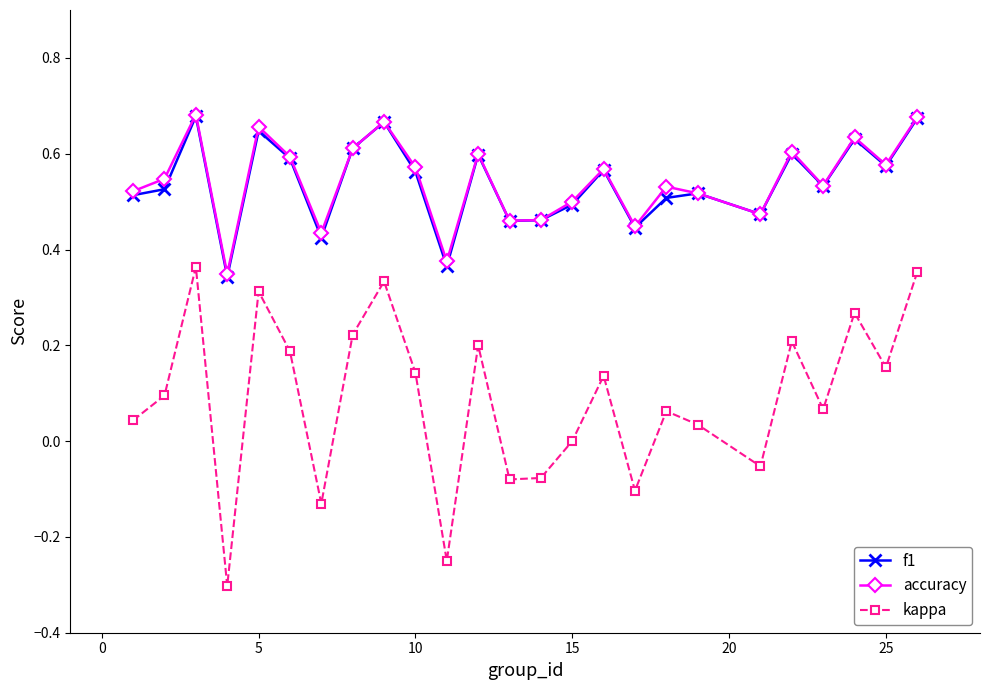

True or false: f1 has more than 2 points higher than both neighbors.

True